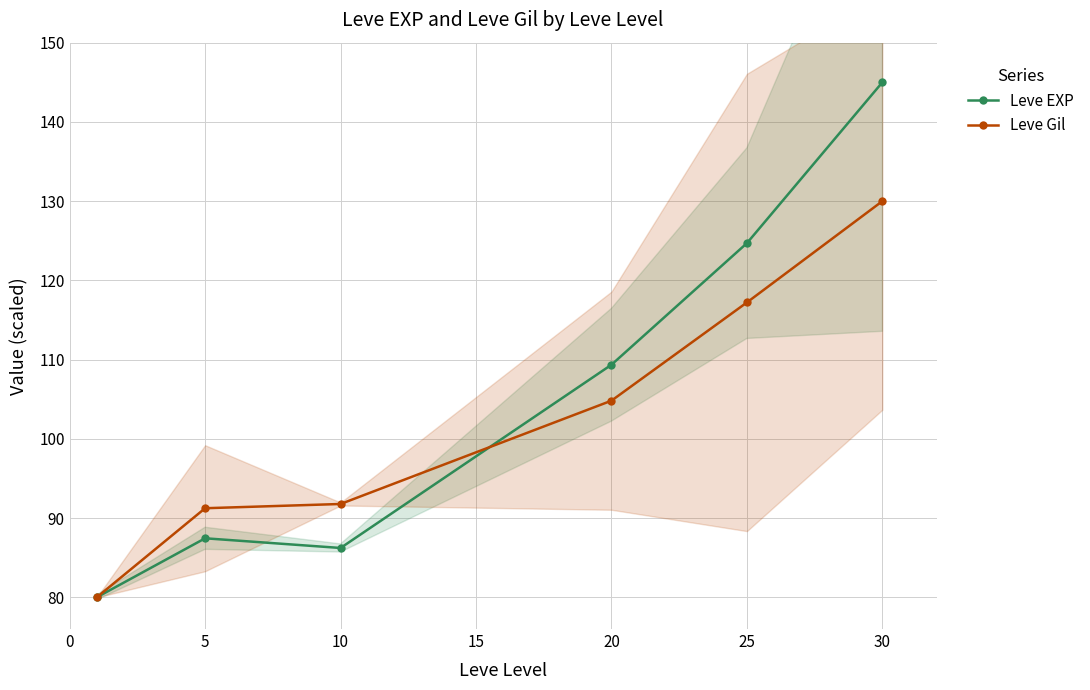

Is it true that Leve EXP equals 41.9 at 5?

False